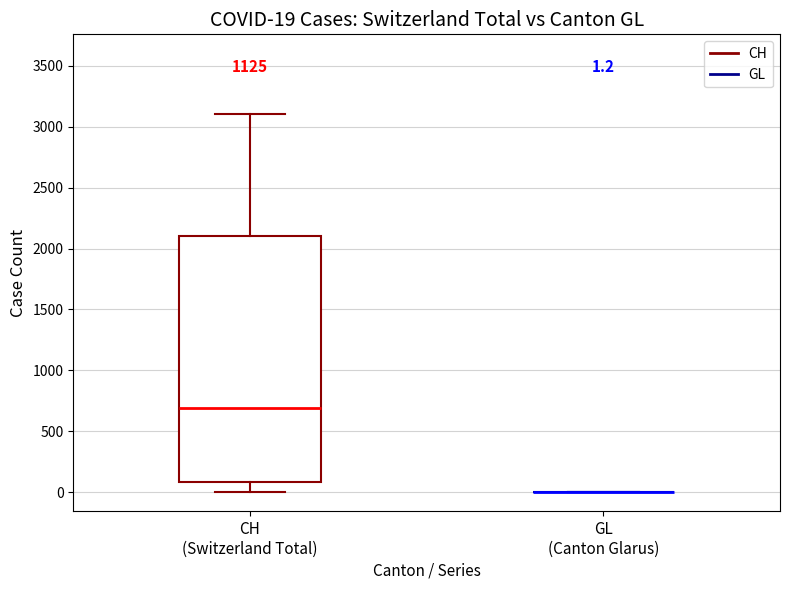

Which box is the tallest, from its lower edge to its upper edge?

CH (Switzerland Total)